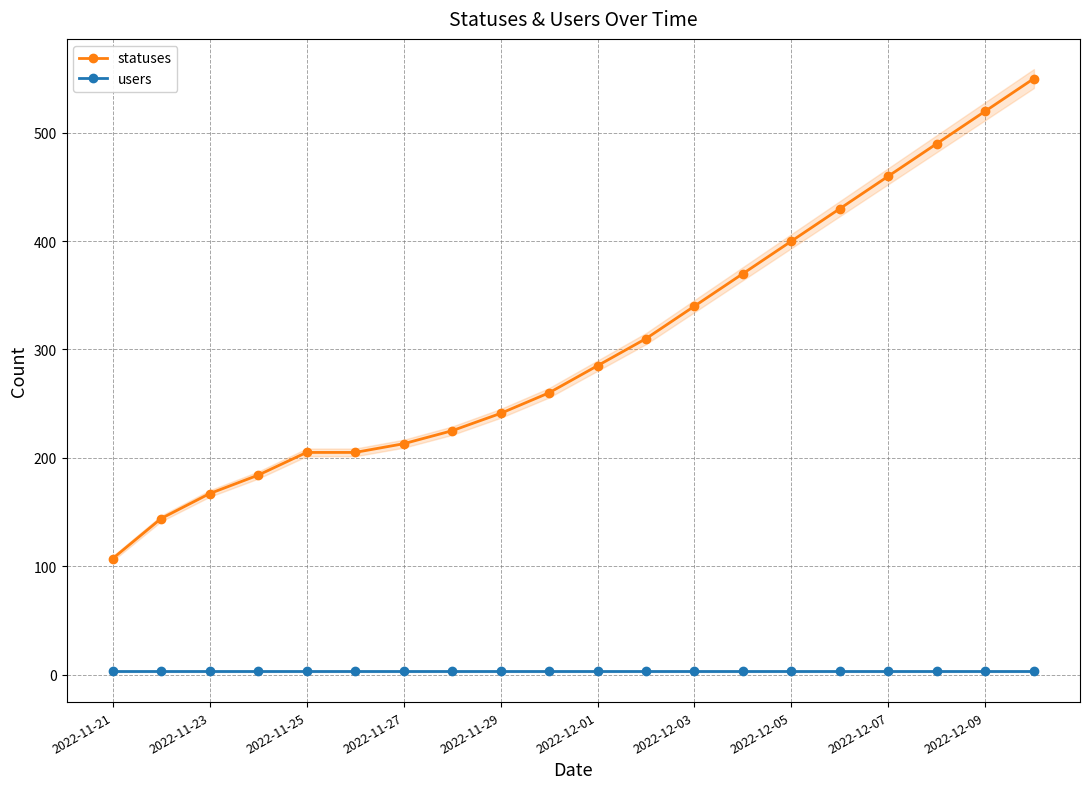

True or false: users and statuses intersect in this chart.

False